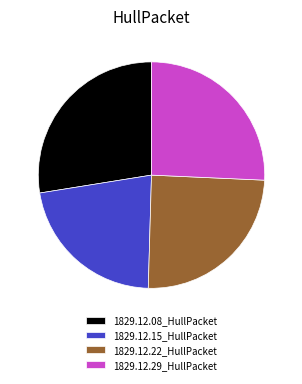

The 1829.12.22_HullPacket slice represents 25% of the pie. True or false?

True